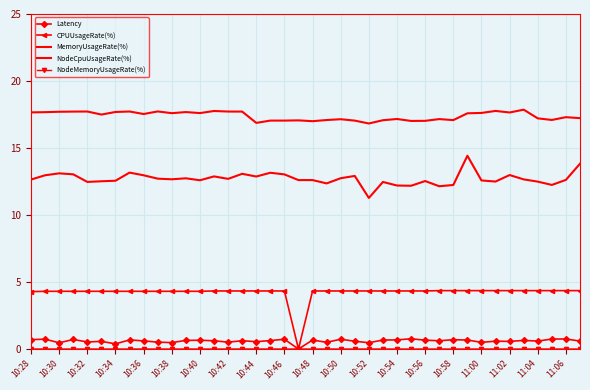

Which series ends up on top after the final intersection of NodeMemoryUsageRate(%) and Latency?

Latency